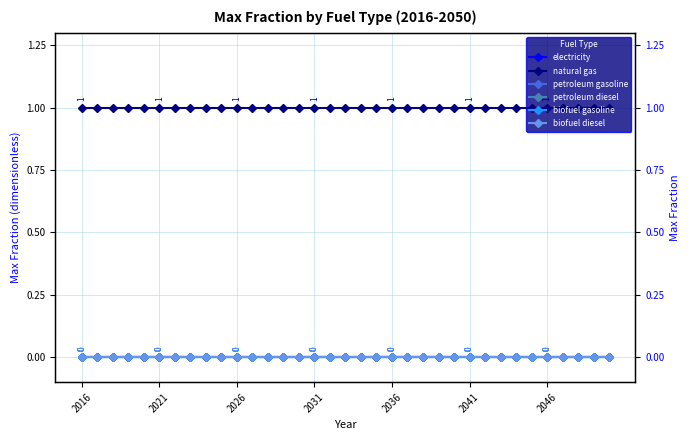

Does the chart display data point markers on the line(s)?

Yes